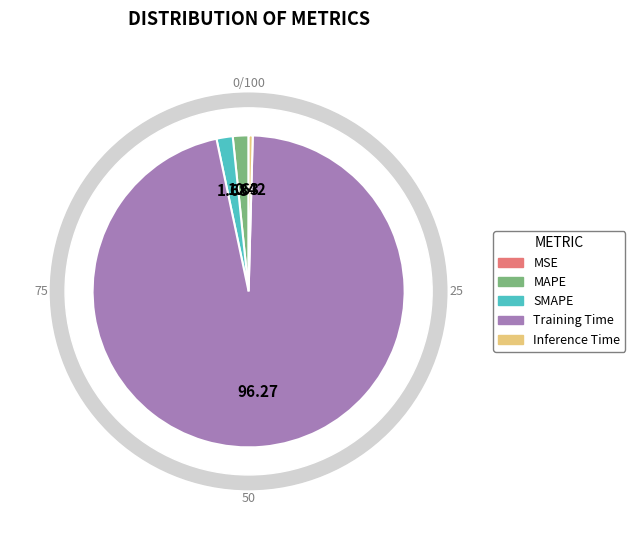

How many slices are in this pie chart?

5